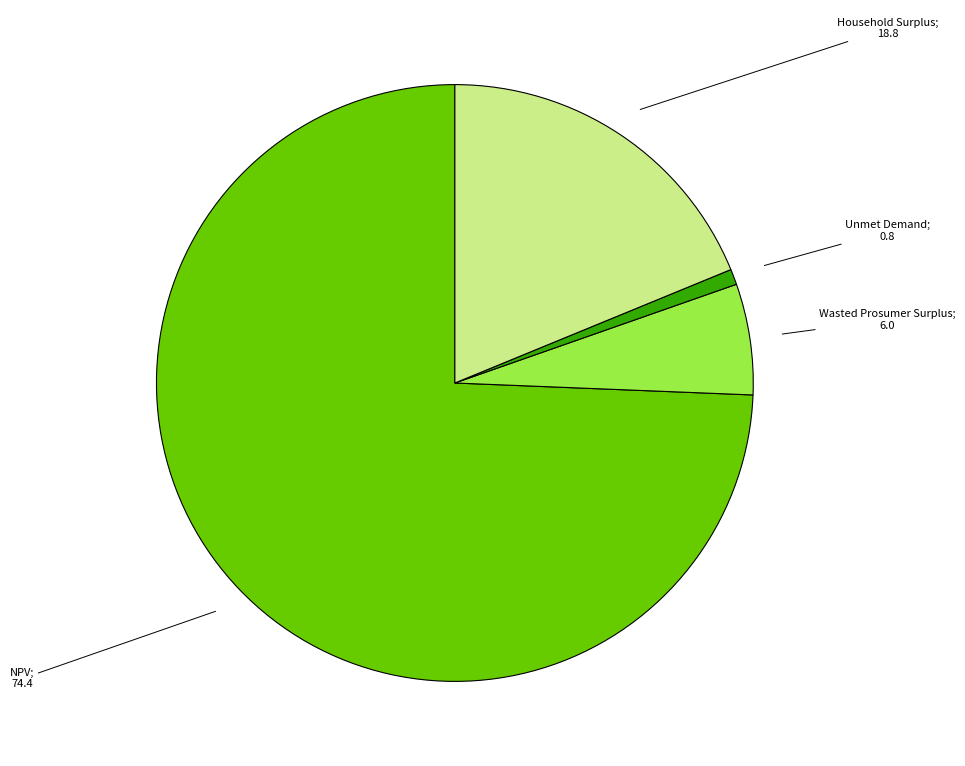

Count the number of slices in the pie.

4